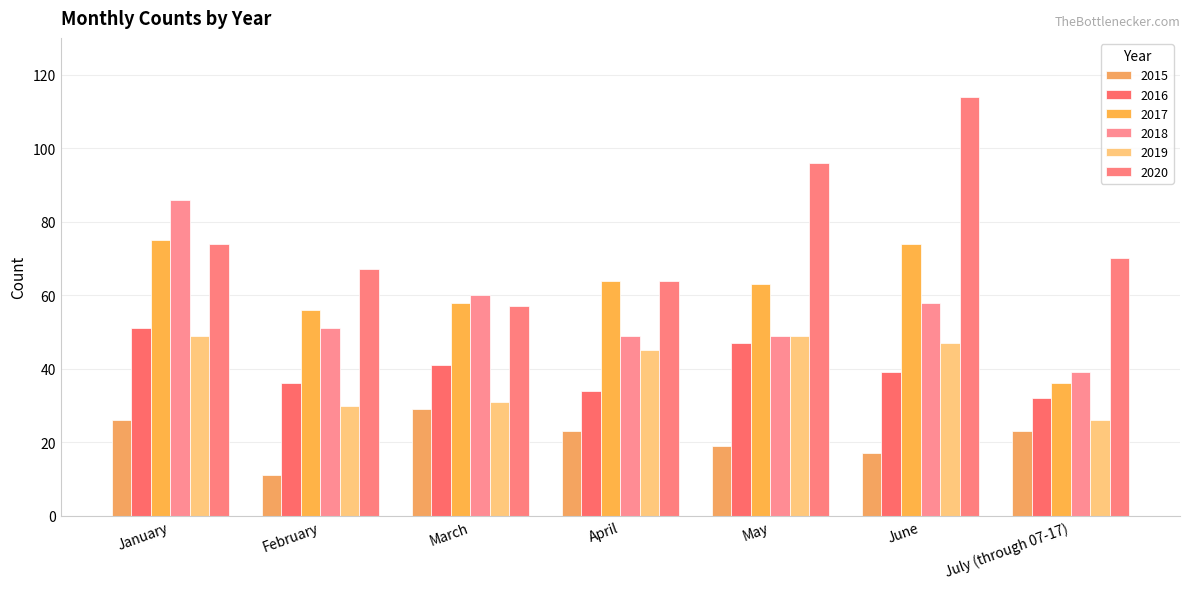

What is the value of the 2016 bar at the 2nd from the left?

36